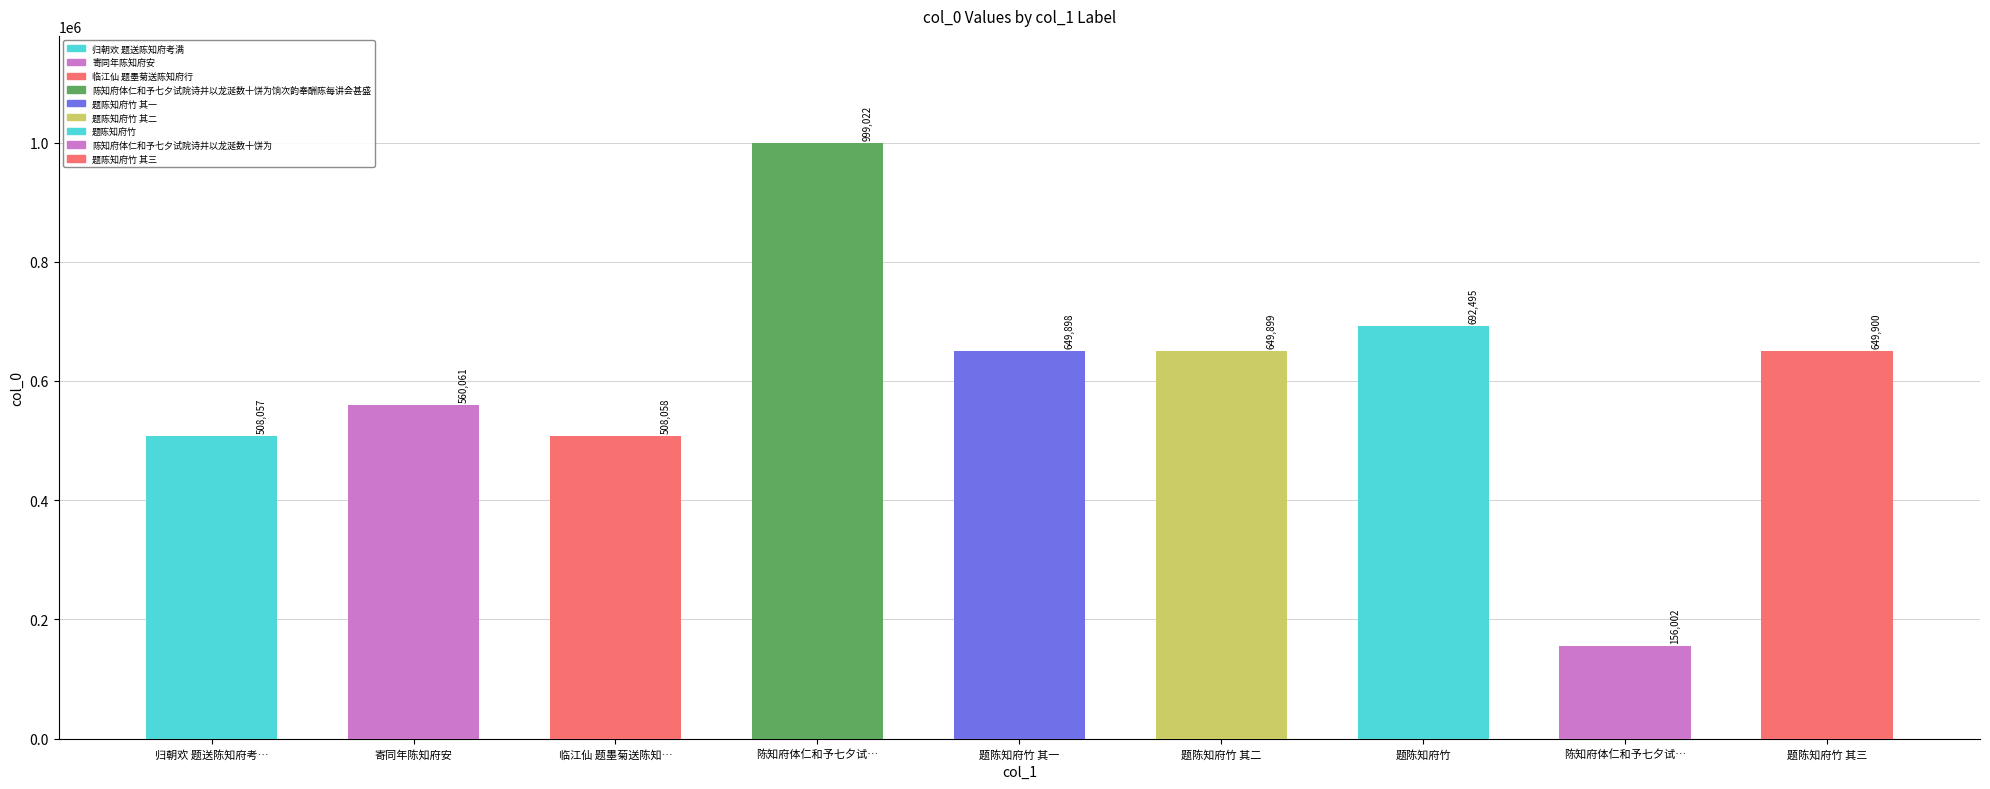

How many categories are shown in the chart?

9